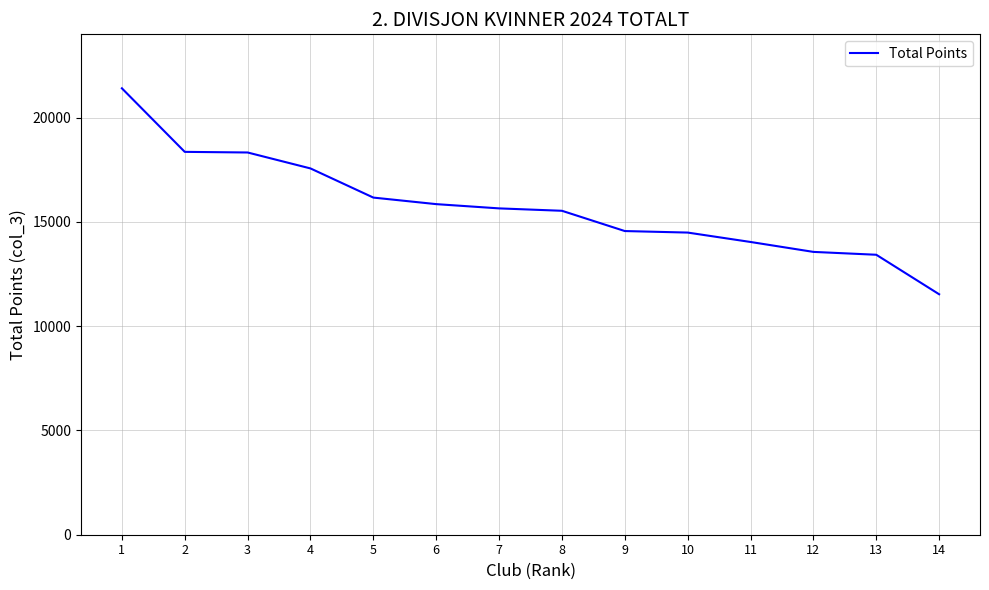

The value at 7 is 5761. True or false?

False